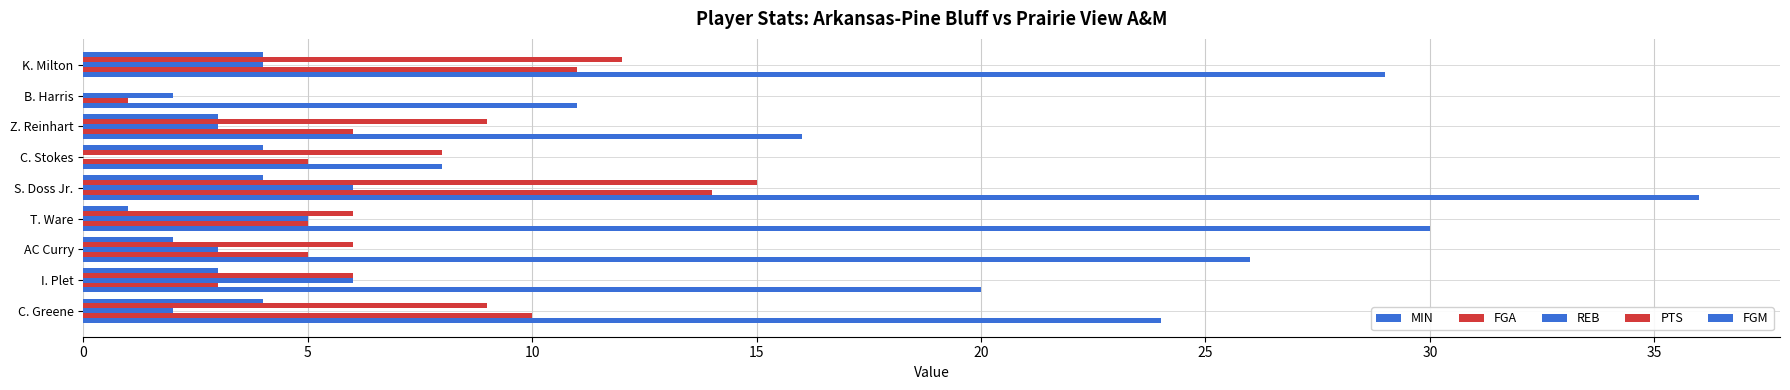

Count the number of categories in the chart.

9